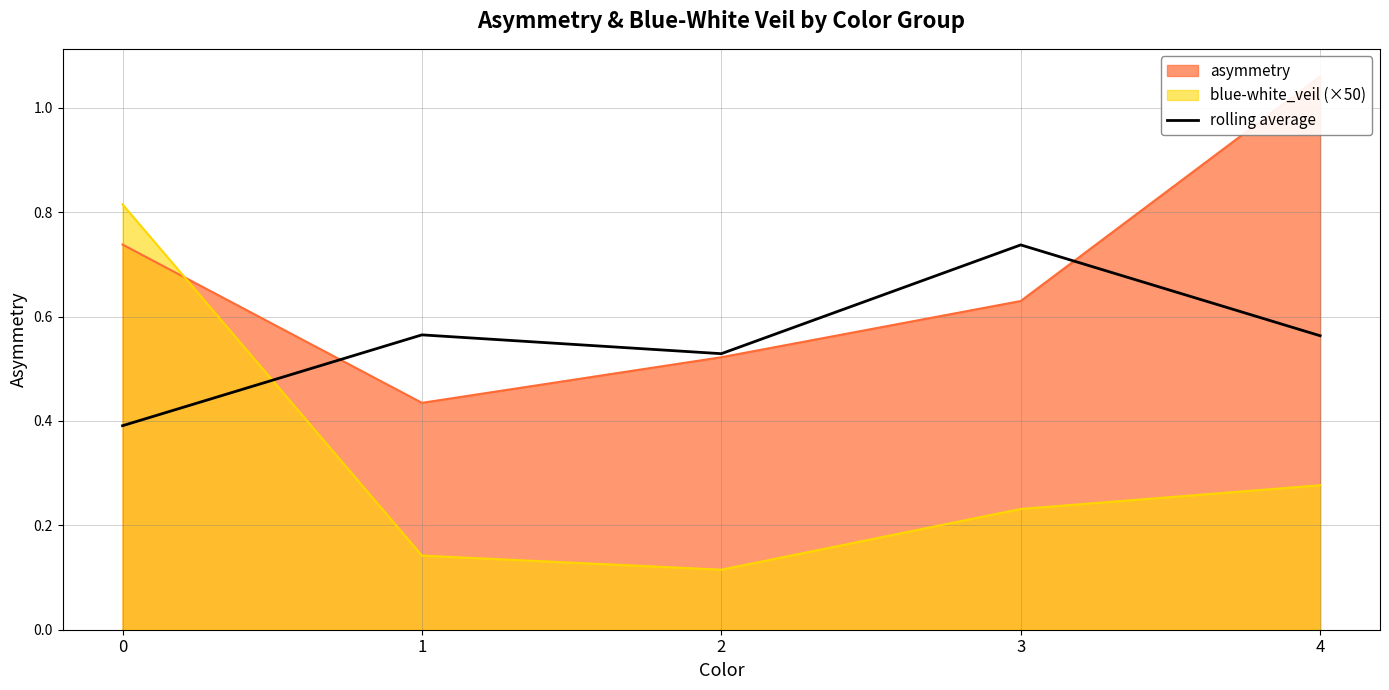

How many categories are shown in the chart?

5